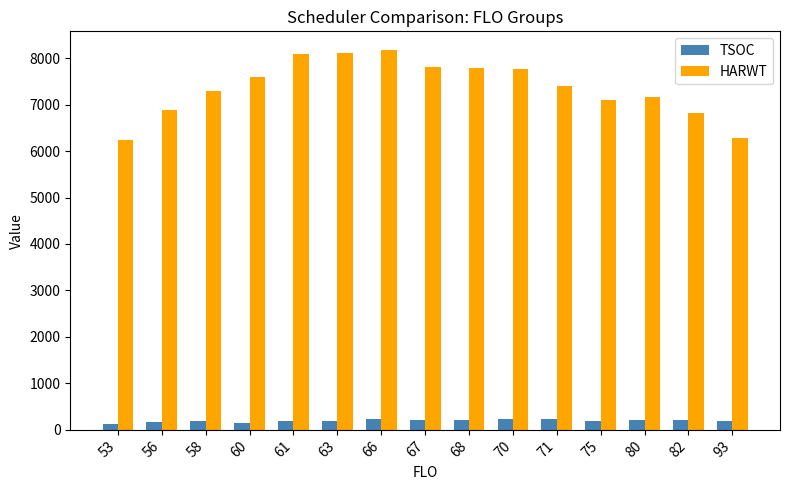

Between 67 and 82, which series saw the biggest shift?

HARWT